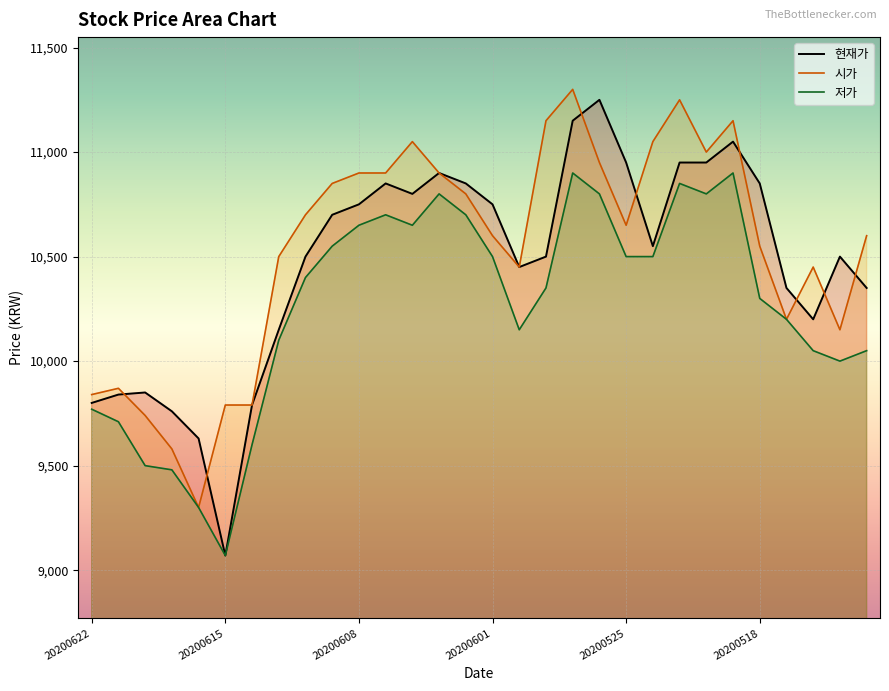

What is the difference between the maximum and minimum values in the 시가 series?

2000